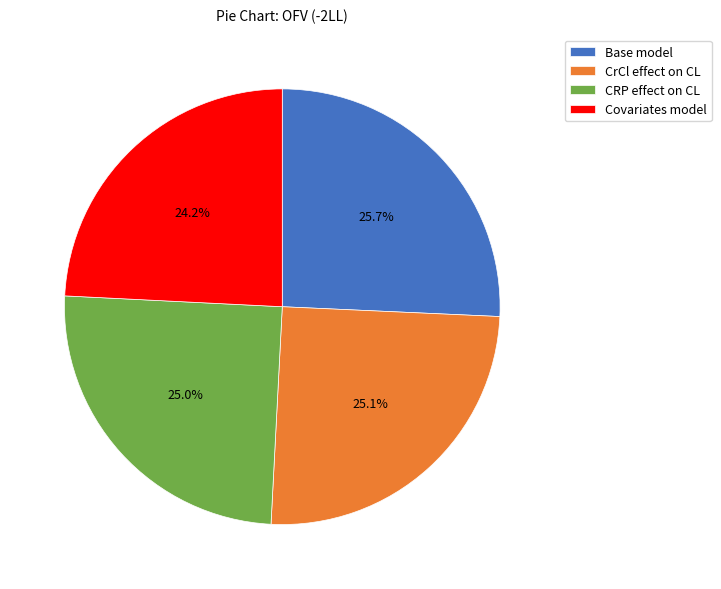

Does any single category account for the majority?

No